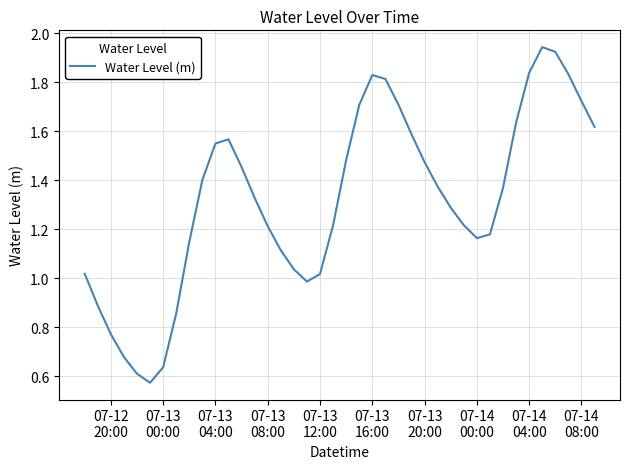

How many lines are shown in the chart?

1